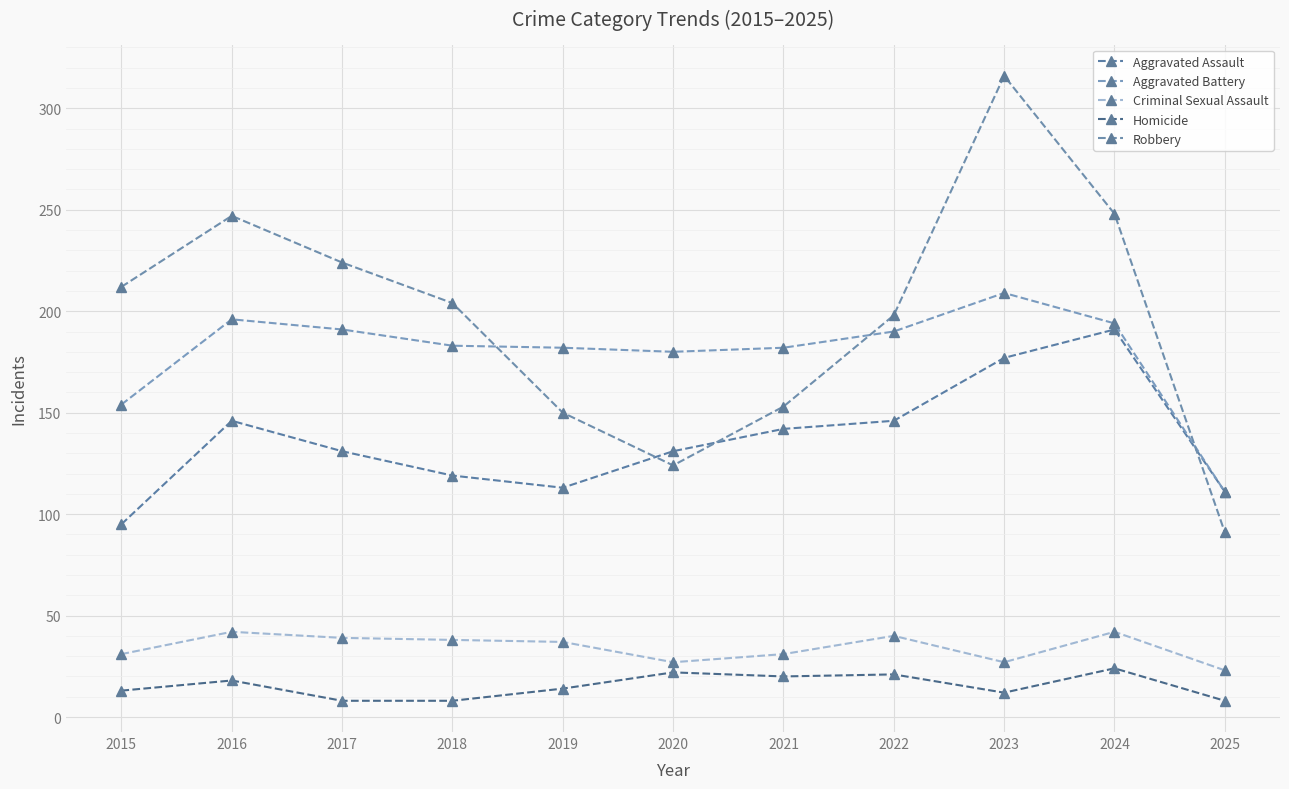

The Homicide series shows 20 at 2021. True or false?

True